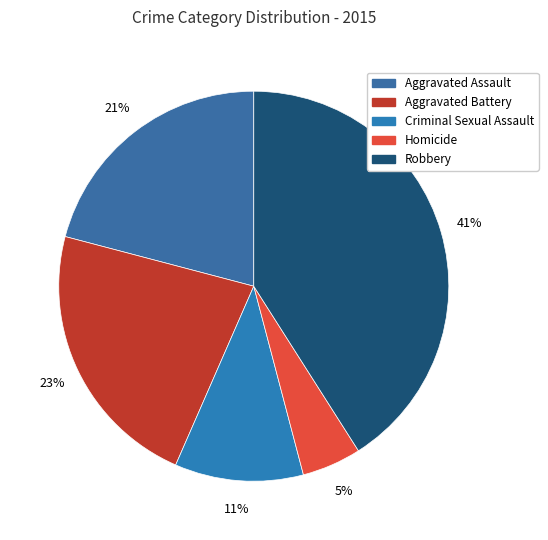

Which slice is the smallest?

Homicide